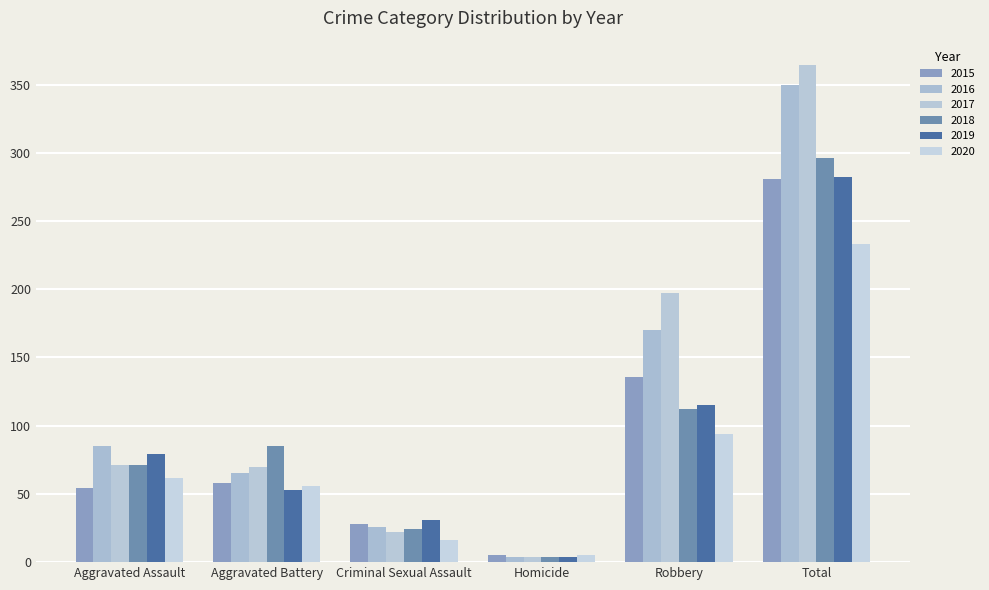

Is the value of 2018 at Aggravated Assault greater than the value of 2019 at Aggravated Assault?

No